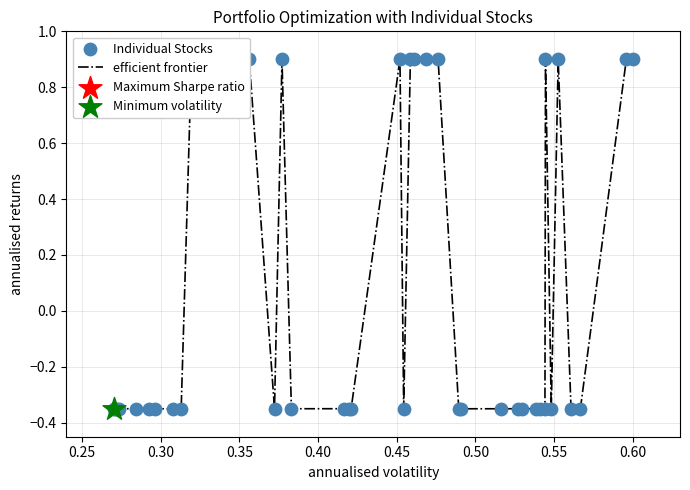

What is the greatest value displayed?

0.9